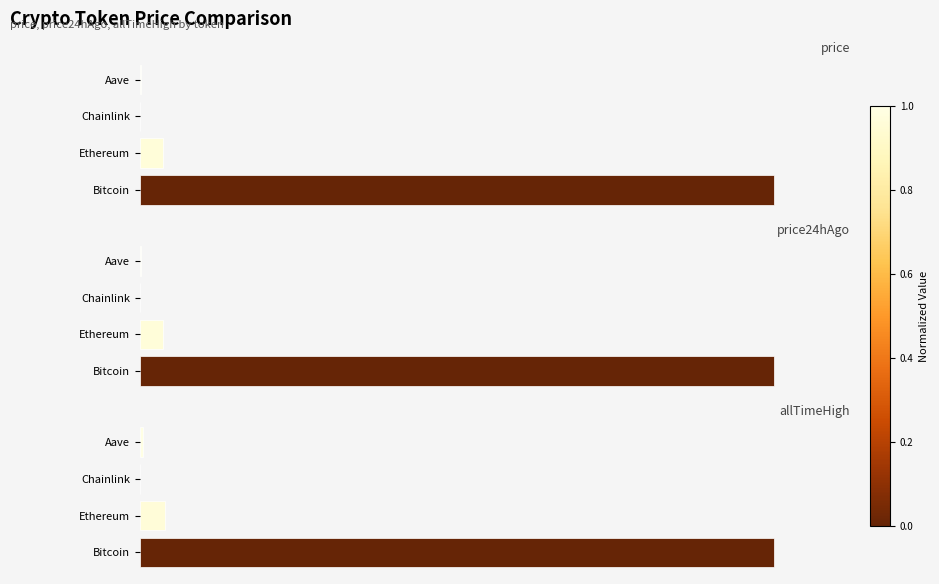

Which series changed the most between Bitcoin and Aave?

allTimeHigh